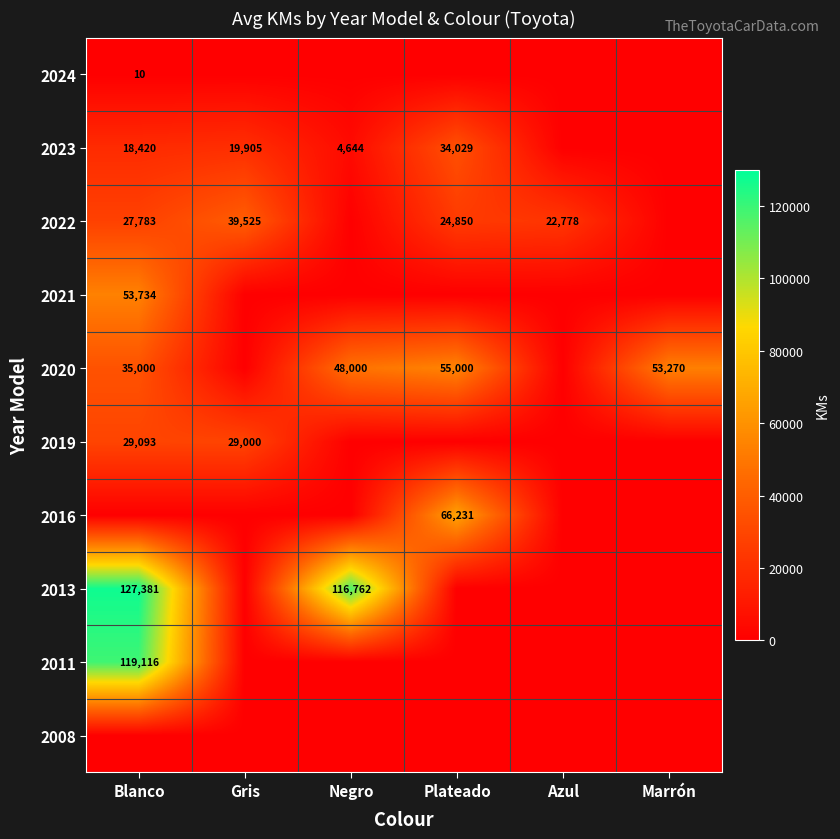

True or false: 2022 has a value of 44547 at Blanco.

False